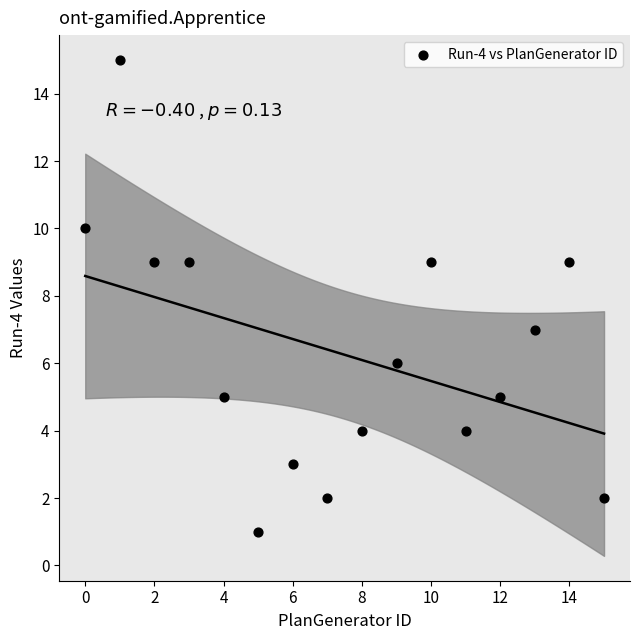

What is the range of Y values (max minus min)?

14